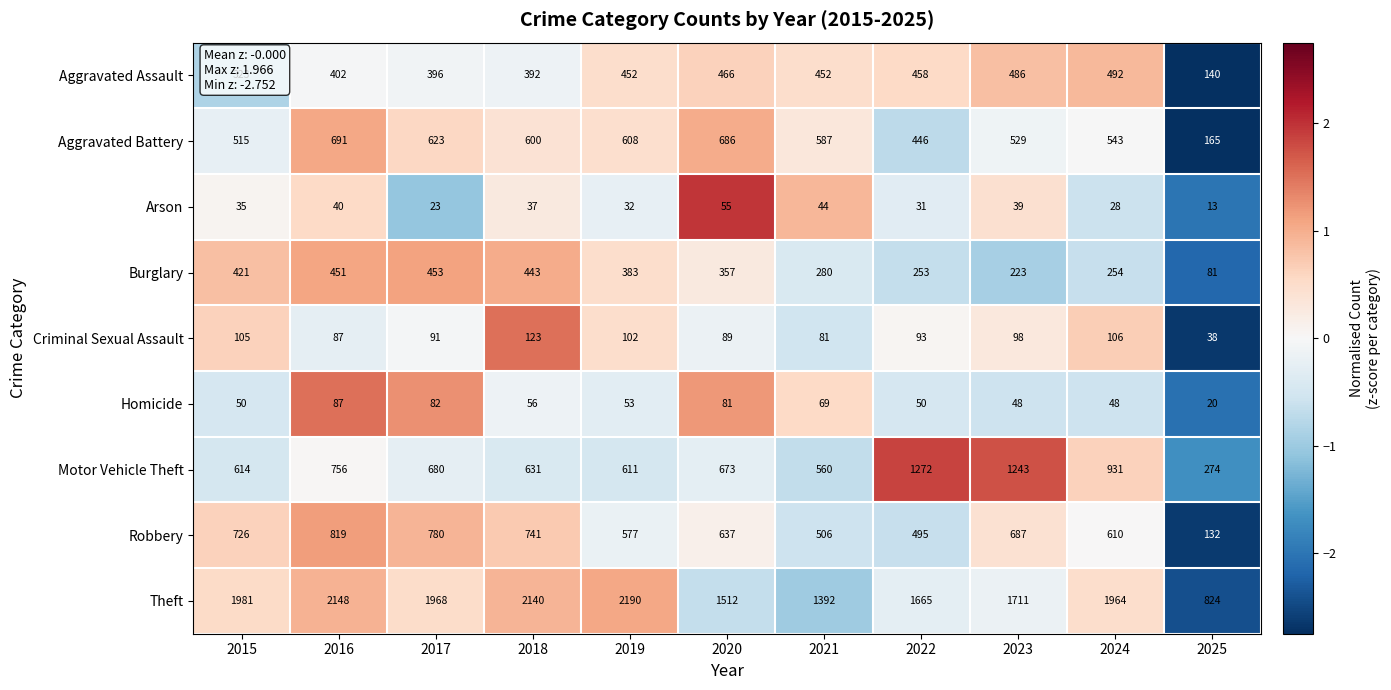

Is it true that Criminal Sexual Assault equals 153 at 2016?

False